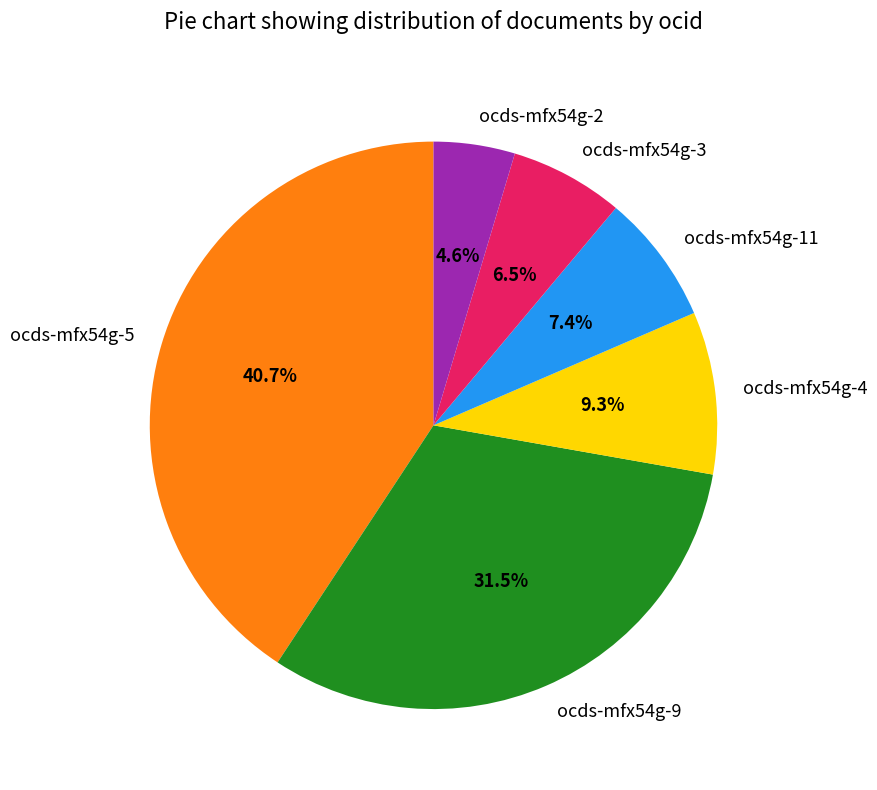

Is there a majority slice in this chart?

No